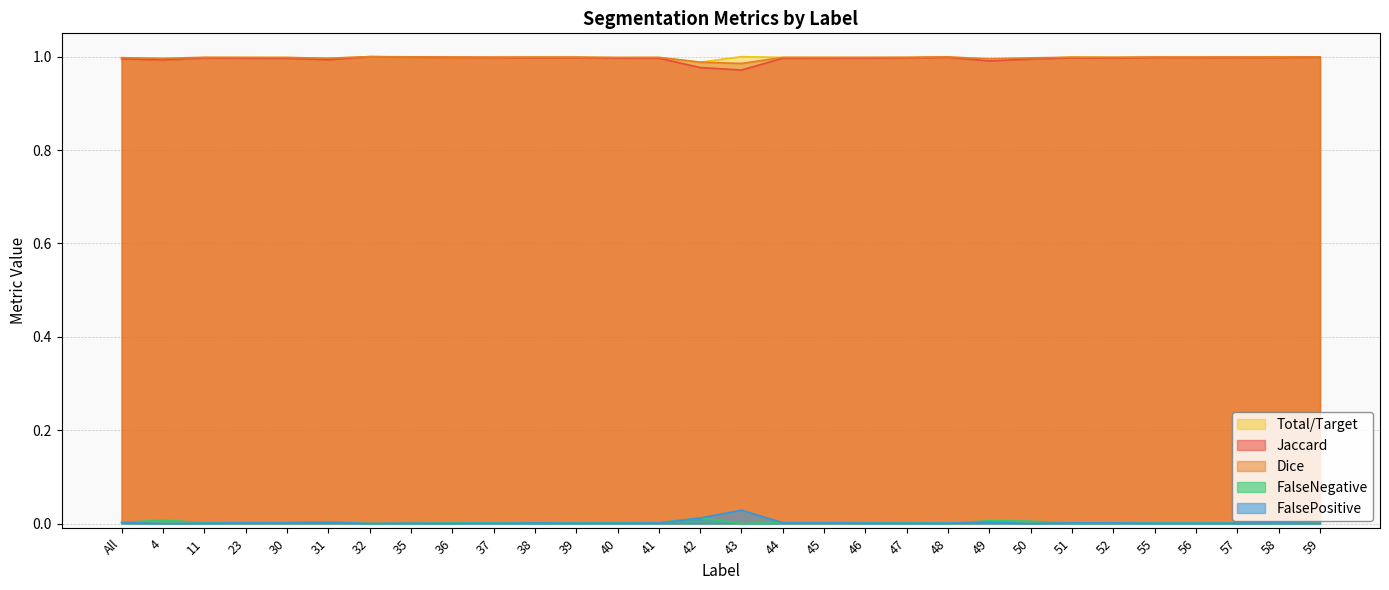

Reading left to right, list all the values displayed in this chart.

Jaccard: All=1.0	4=1.0	11=1.0	23=1.0	30=1.0	31=1.0	32=1.0	35=1.0	36=1.0	37=1.0	38=1.0	39=1.0	40=1.0	41=1.0	42=1.0	43=1.0	44=1.0	45=1.0	46=1.0	47=1.0	48=1.0	49=1.0	50=1.0	51=1.0	52=1.0	55=1.0	56=1.0	57=1.0	58=1.0	59=1.0
Dice: All=1.0	4=1.0	11=1.0	23=1.0	30=1.0	31=1.0	32=1.0	35=1.0	36=1.0	37=1.0	38=1.0	39=1.0	40=1.0	41=1.0	42=1.0	43=1.0	44=1.0	45=1.0	46=1.0	47=1.0	48=1.0	49=1.0	50=1.0	51=1.0	52=1.0	55=1.0	56=1.0	57=1.0	58=1.0	59=1.0
Total/Target: All=1.0	4=1.0	11=1.0	23=1.0	30=1.0	31=1.0	32=1.0	35=1.0	36=1.0	37=1.0	38=1.0	39=1.0	40=1.0	41=1.0	42=1.0	43=1.0	44=1.0	45=1.0	46=1.0	47=1.0	48=1.0	49=1.0	50=1.0	51=1.0	52=1.0	55=1.0	56=1.0	57=1.0	58=1.0	59=1.0
FalseNegative: All=0.0	4=0.0	11=0.0	23=0.0	30=0.0	31=0.0	32=0.0	35=0.0	36=0.0	37=0.0	38=0.0	39=0.0	40=0.0	41=0.0	42=0.0	43=0.0	44=0.0	45=0.0	46=0.0	47=0.0	48=0.0	49=0.0	50=0.0	51=0.0	52=0.0	55=0.0	56=0.0	57=0.0	58=0.0	59=0.0
FalsePositive: All=0.0	4=0.0	11=0.0	23=0.0	30=0.0	31=0.0	32=0.0	35=0.0	36=0.0	37=0.0	38=0.0	39=0.0	40=0.0	41=0.0	42=0.0	43=0.0	44=0.0	45=0.0	46=0.0	47=0.0	48=0.0	49=0.0	50=0.0	51=0.0	52=0.0	55=0.0	56=0.0	57=0.0	58=0.0	59=0.0